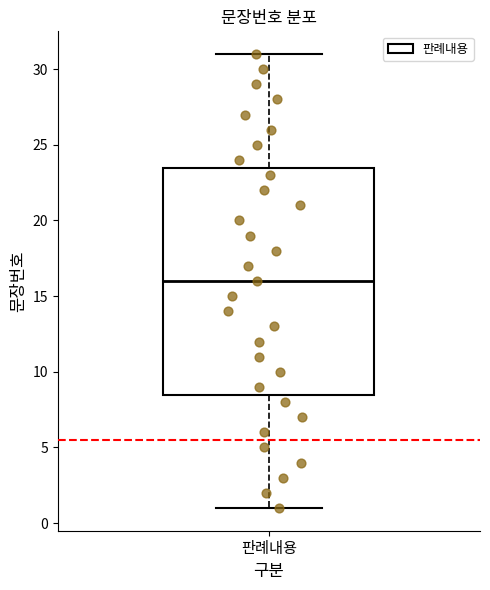

Where does the upper whisker of the box for 판례내용 end on the y-axis? The values are not printed on the chart, so give them approximately, as read against the axis.

31.0